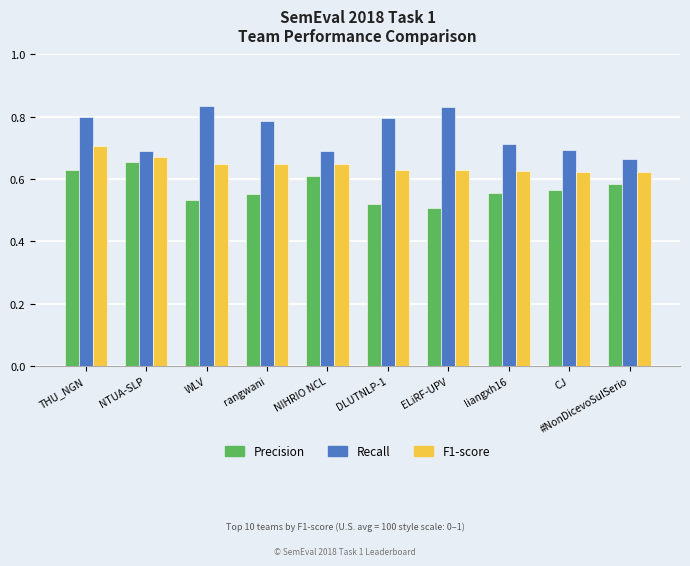

How many bars are there in total?

30